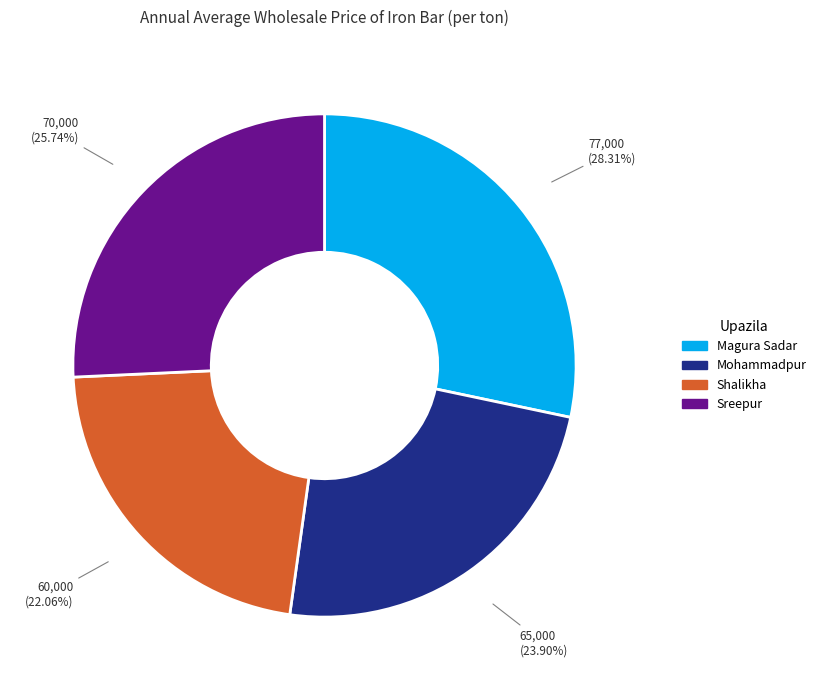

What is the ratio of the value at Sreepur to the value at Shalikha?

1.2